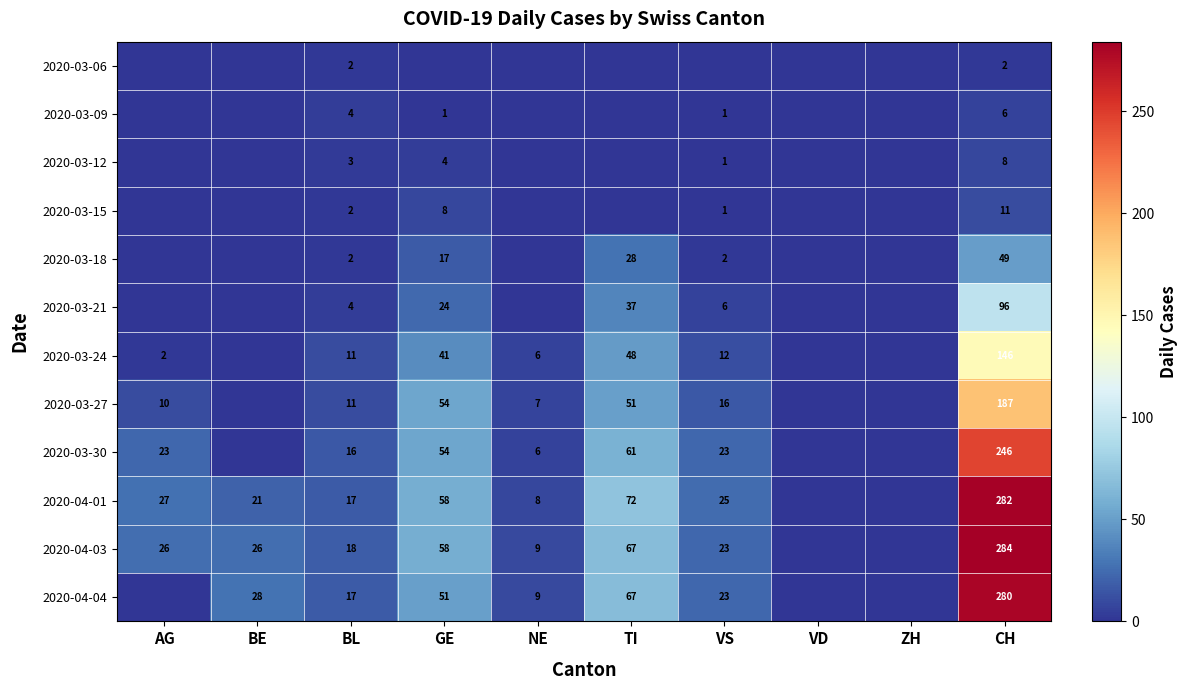

What is the sum of the 2020-03-30 values at NE and CH?

252